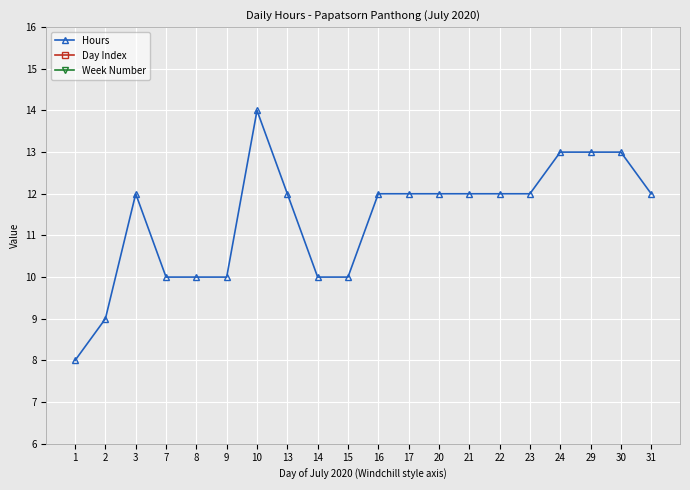

The value of Hours at 8 is 10. True or false?

True